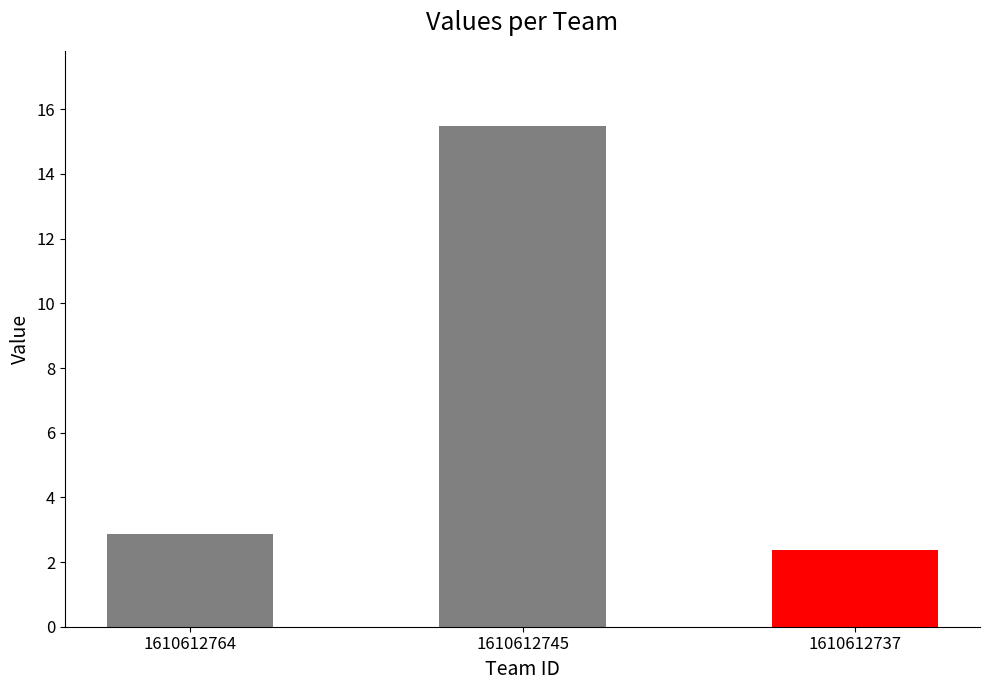

Count the number of data series in this chart.

1